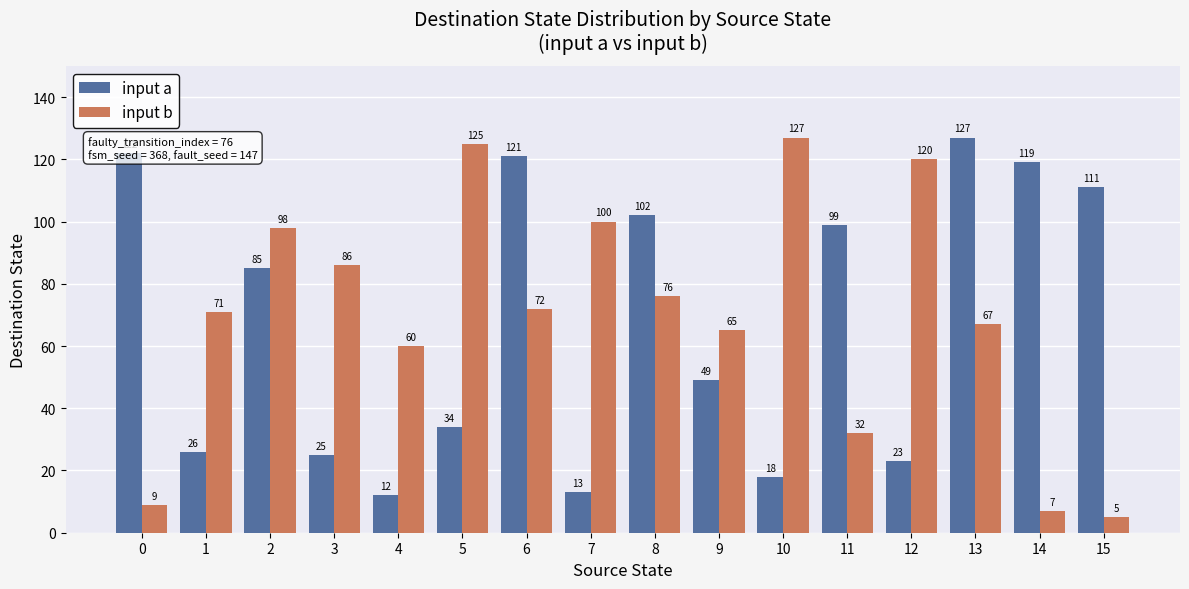

Which series has the largest range (max minus min)?

input b